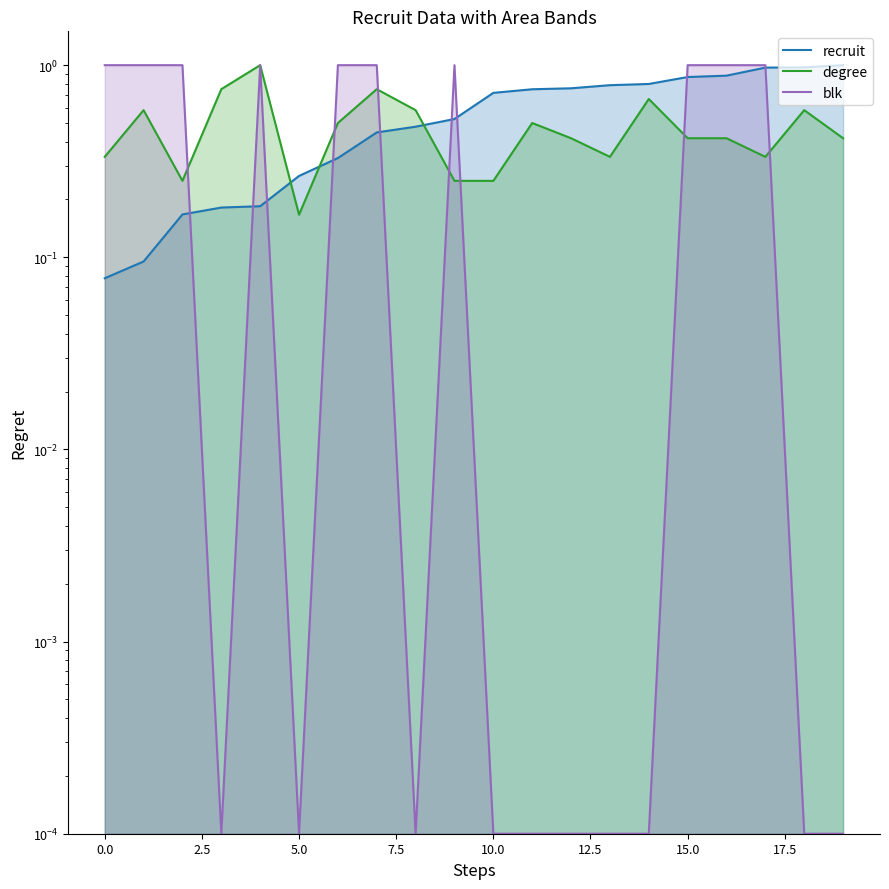

Rank the series by their average value, from highest to lowest.

recruit, blk, degree